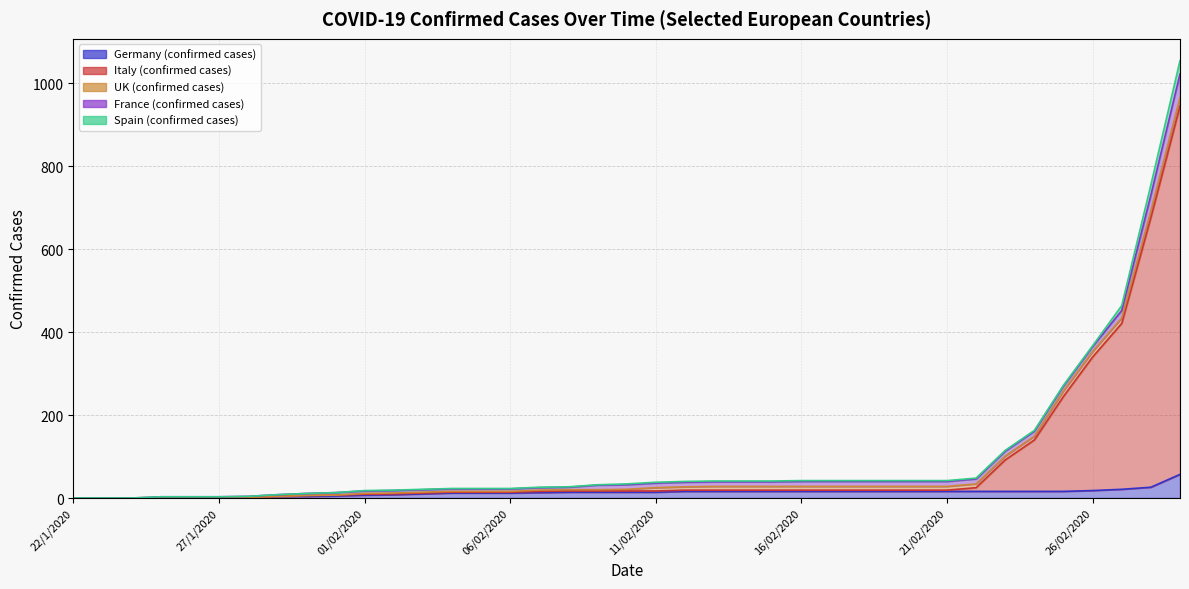

Is the value of UK (confirmed cases) at 29/1/2020 greater than the value of Italy (confirmed cases) at 14/02/2020?

No